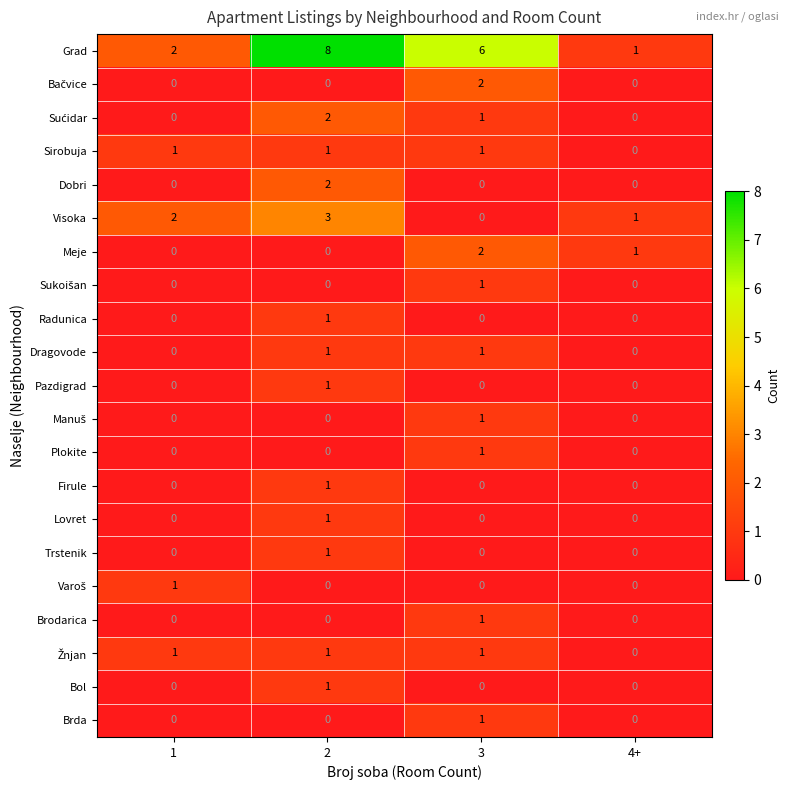

What is the difference between the maximum and minimum values in the Grad series?

7